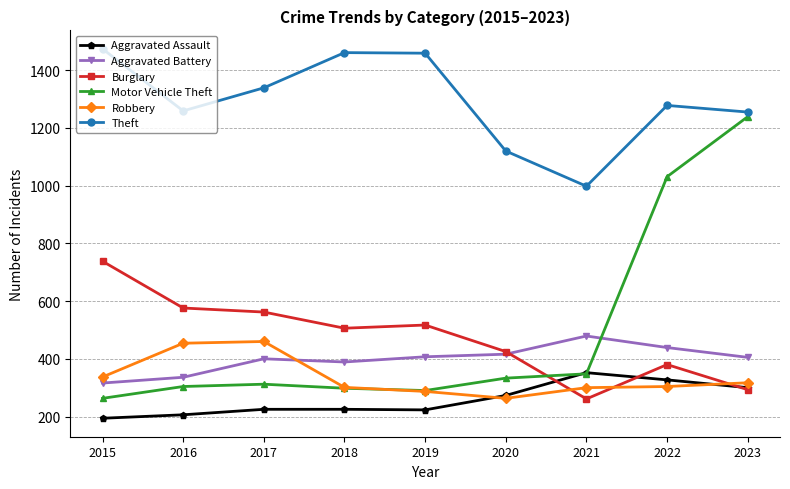

What is the spread (max minus min) of values at 2015?

1280